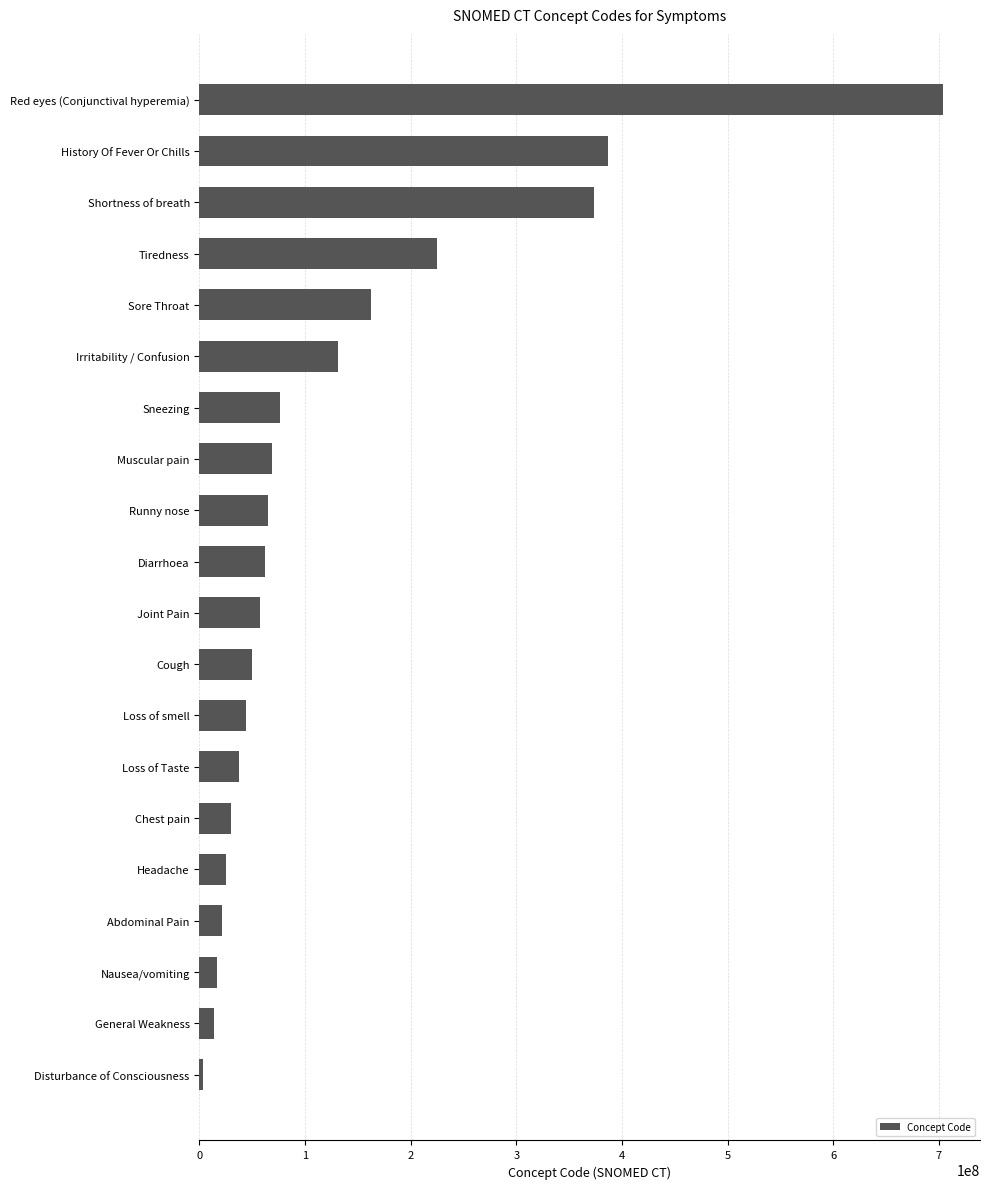

What is the difference between the maximum and minimum values?

700623999